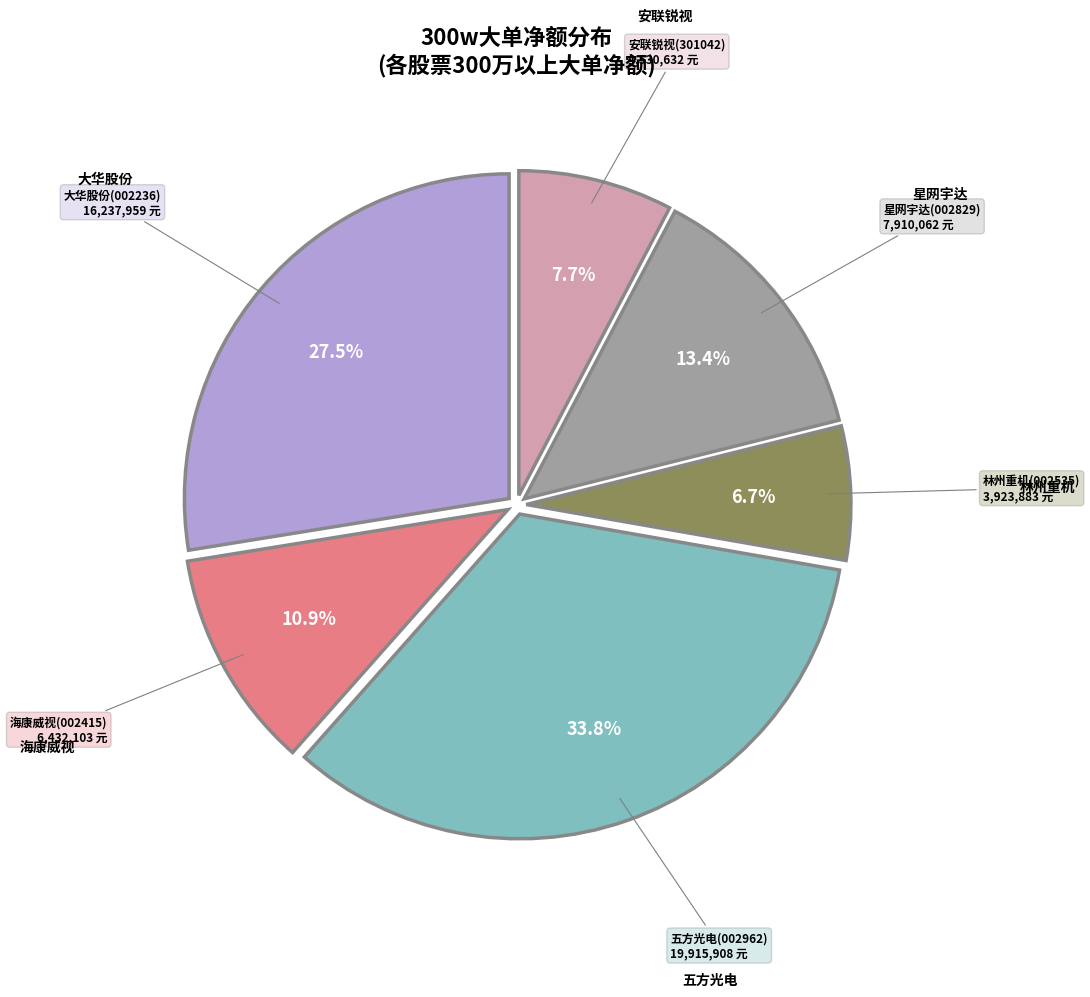

Does any single category account for the majority?

No